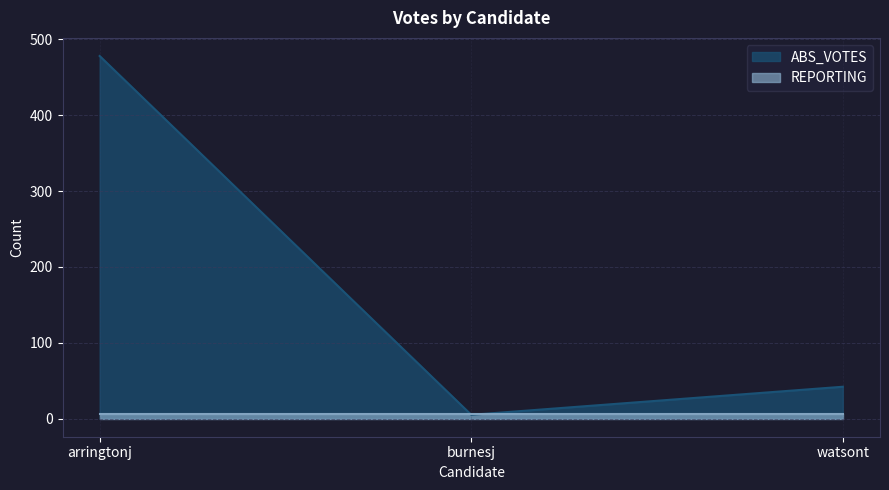

Reading left to right, what are all the values shown in this chart?

478	5	42